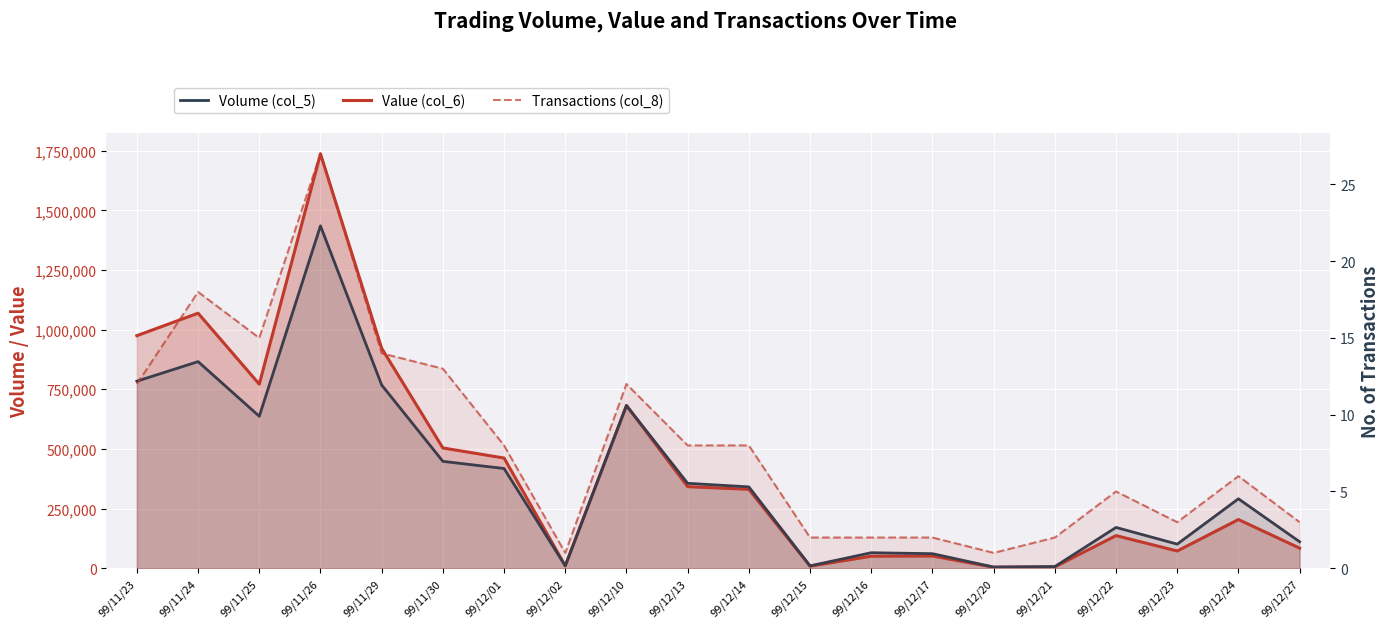

Which category has the lowest value across all series?

99/12/02